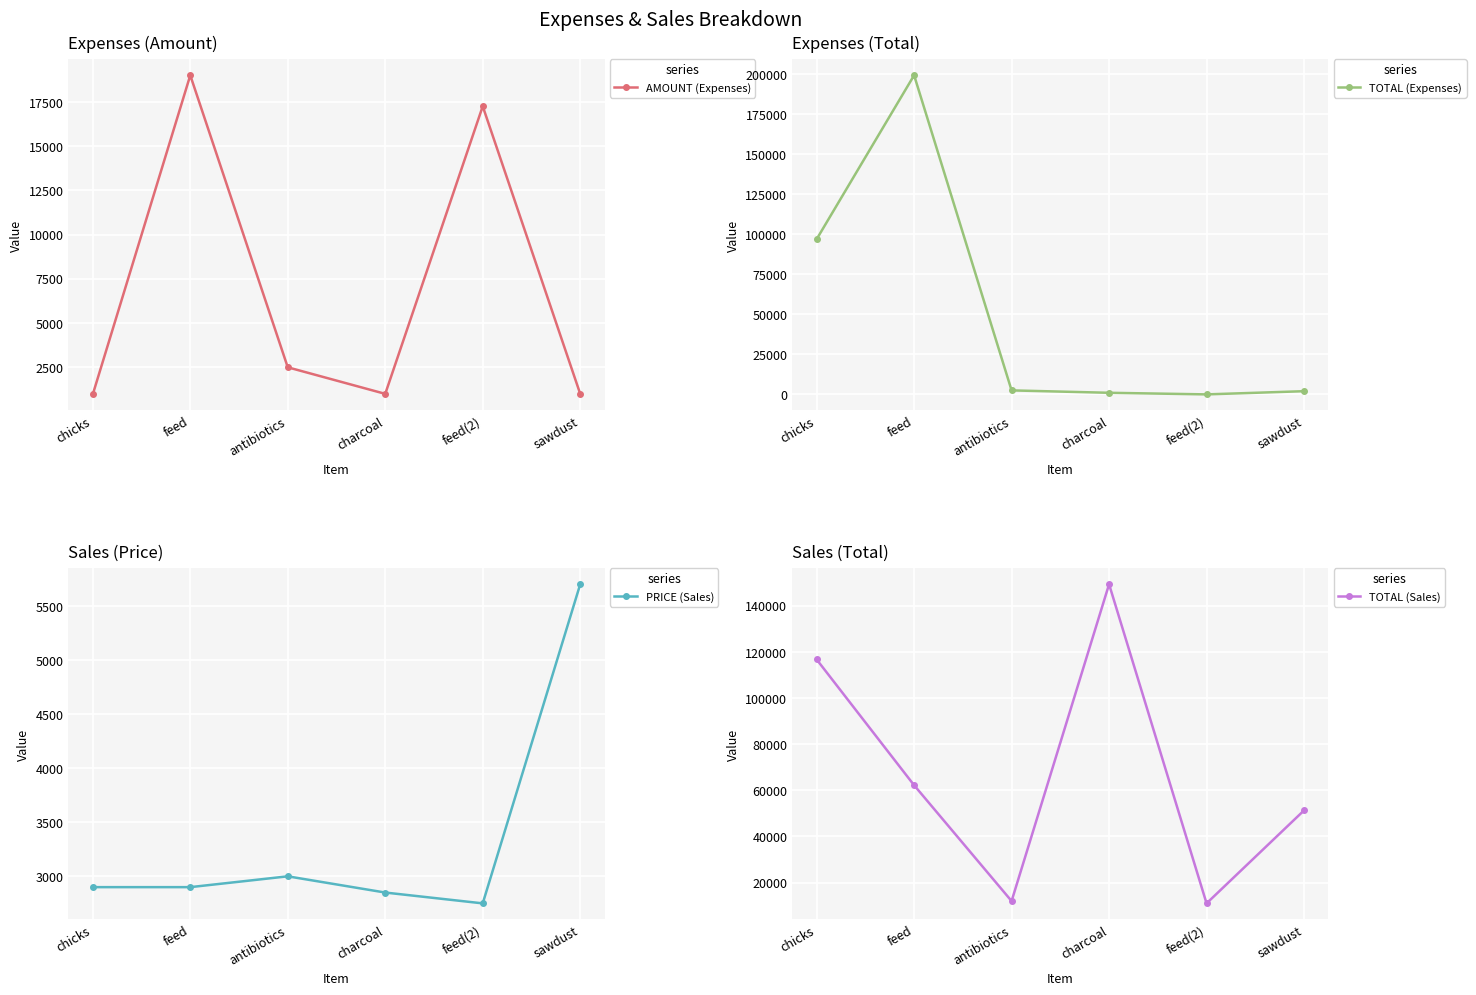

Read the AMOUNT (Expenses) value at charcoal.

1000